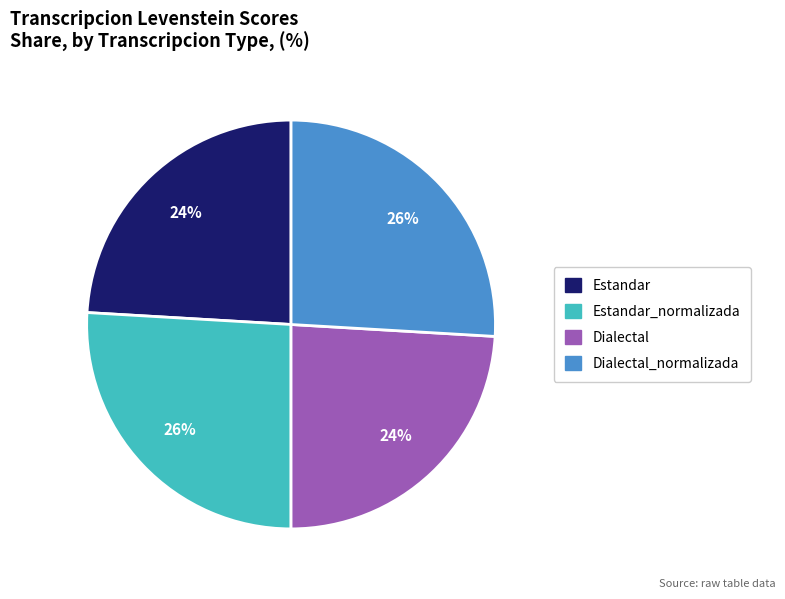

True or false: Estandar accounts for 24% of the total.

True